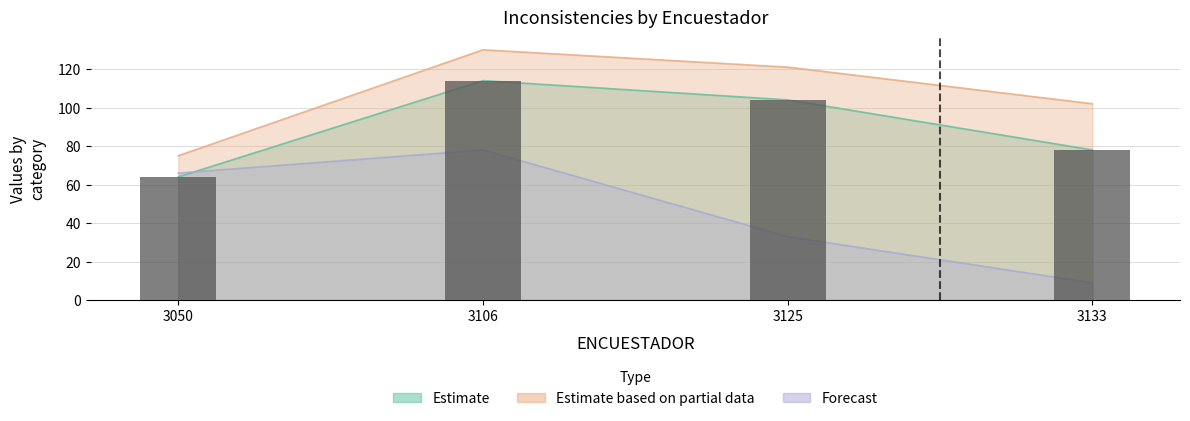

Approximately how many times larger is the value at 3133 compared to 3050?

1.2